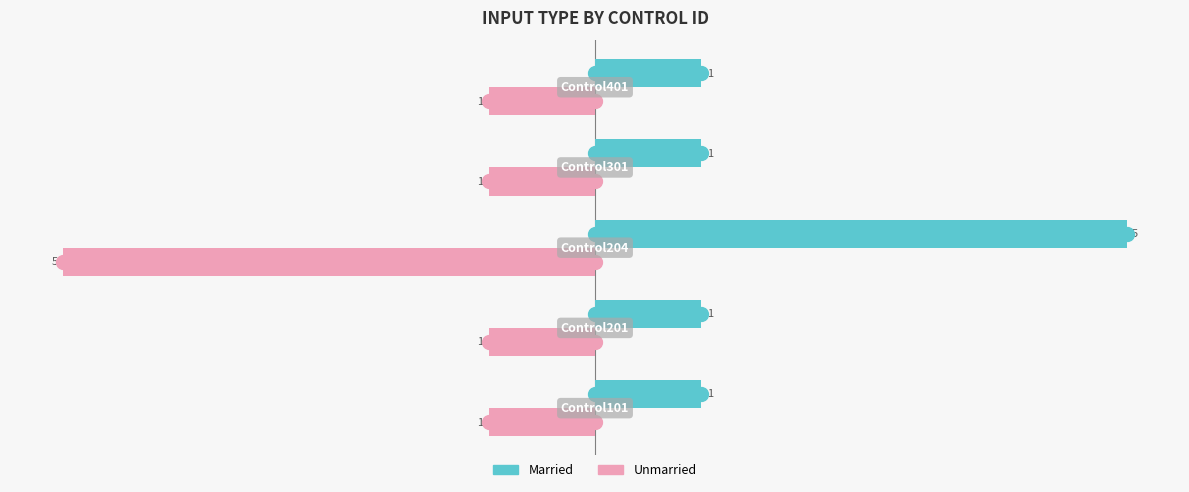

List the series in order of their overall mean, lowest first.

Unmarried, Married